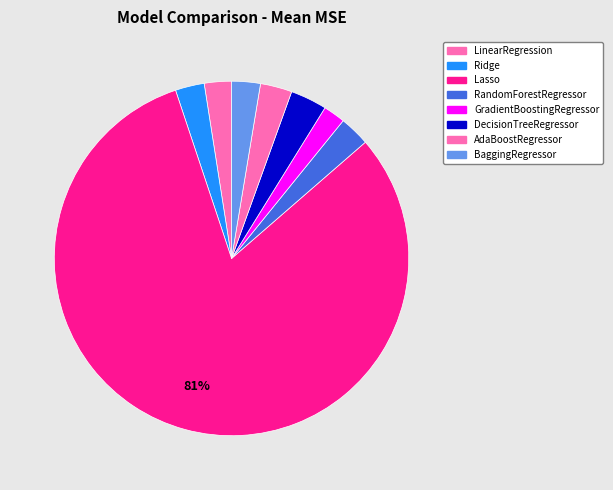

To the nearest percent, what portion does BaggingRegressor represent?

3%